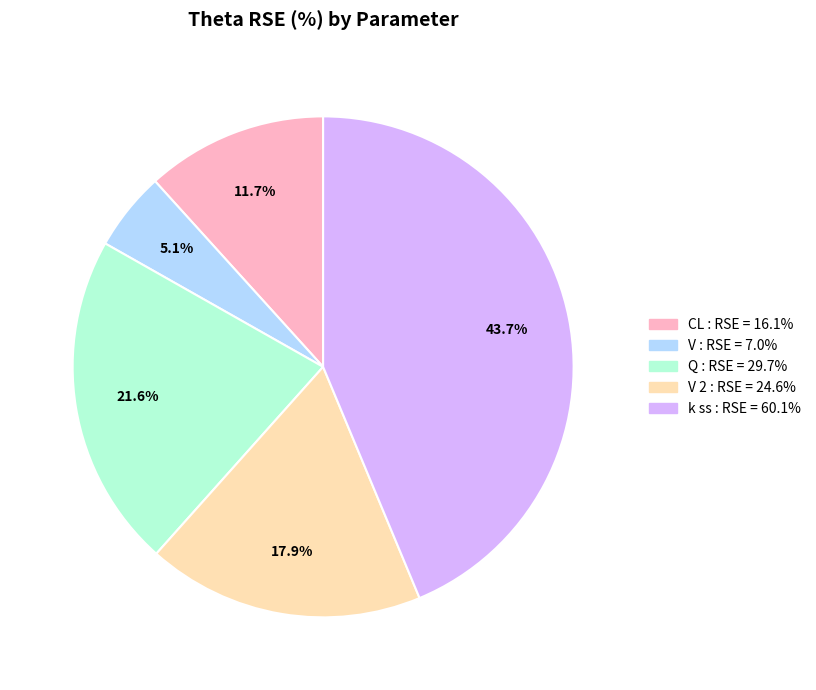

Does any single category account for the majority?

No